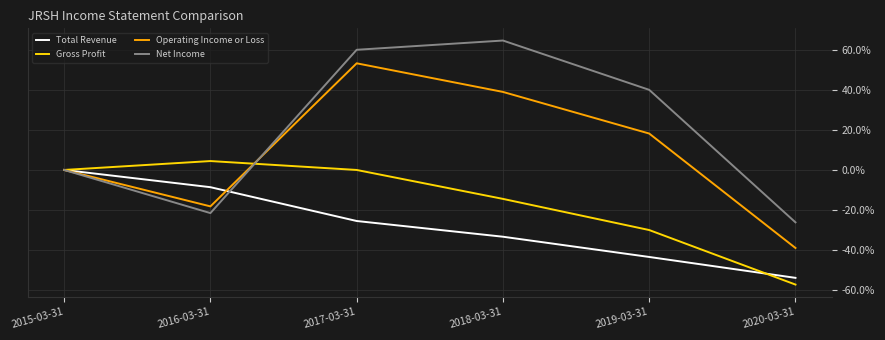

What is the lowest value of the Gross Profit series?

-57.2